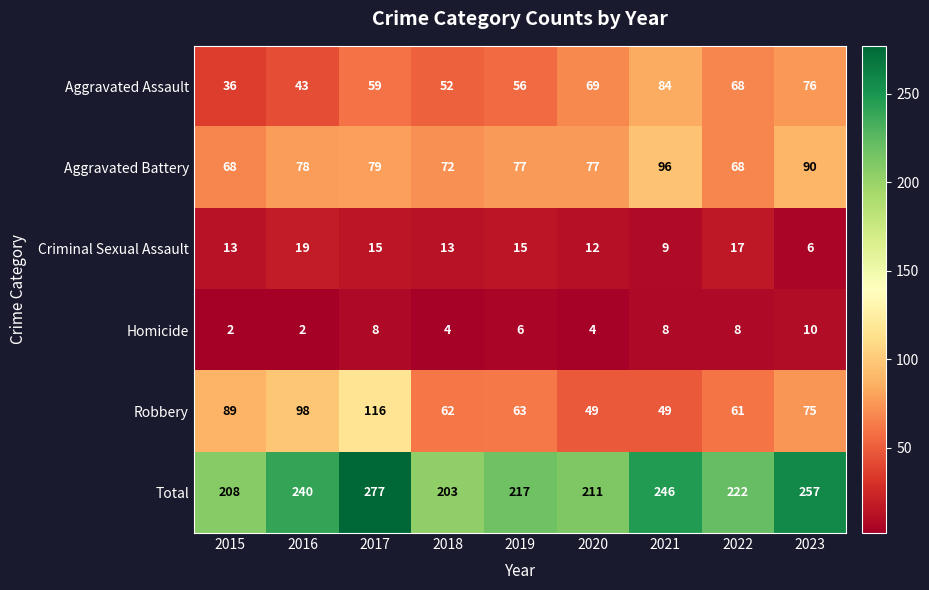

What is the total value across all series at 2020?

422